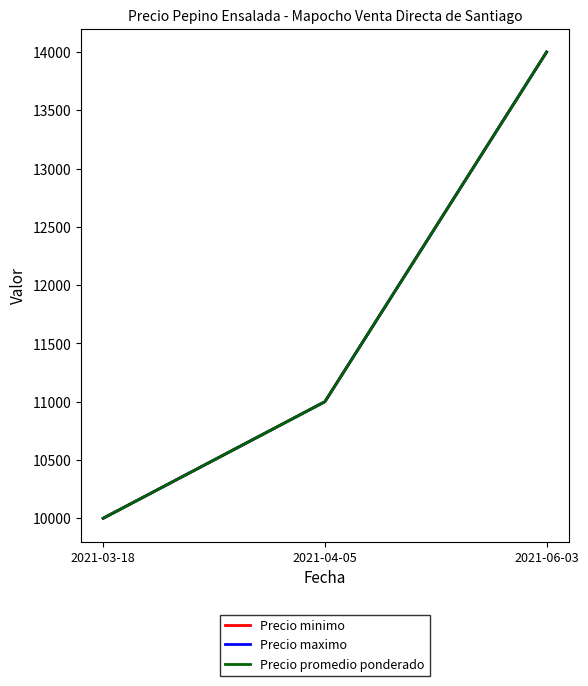

Reading left to right, extract all data points from this chart.

Precio minimo: 10000	11000	14000
Precio maximo: 10000	11000	14000
Precio promedio ponderado: 10000	11000	14000